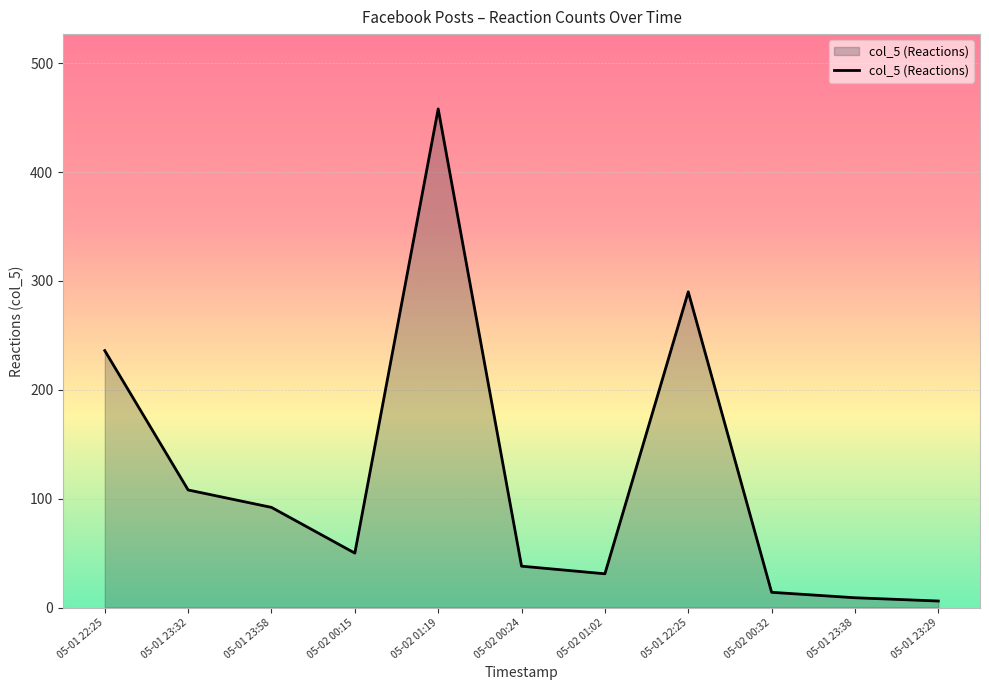

Which label corresponds to the largest value in the chart?

05-02 01:19